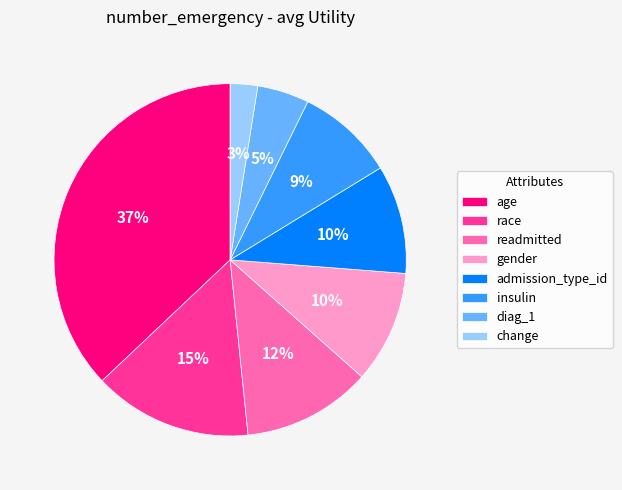

Count the number of slices in the pie.

8